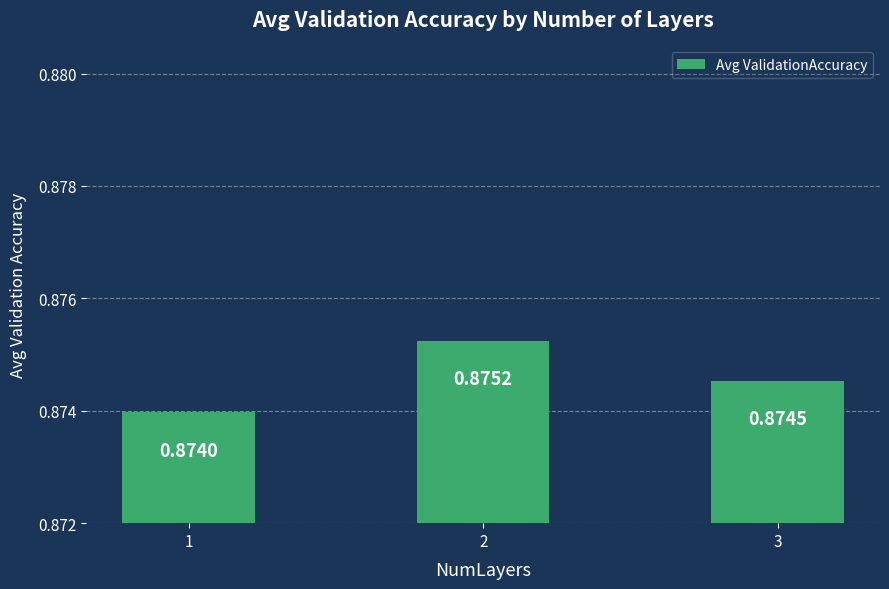

List the labels in order of value, largest first.

2, 3, 1